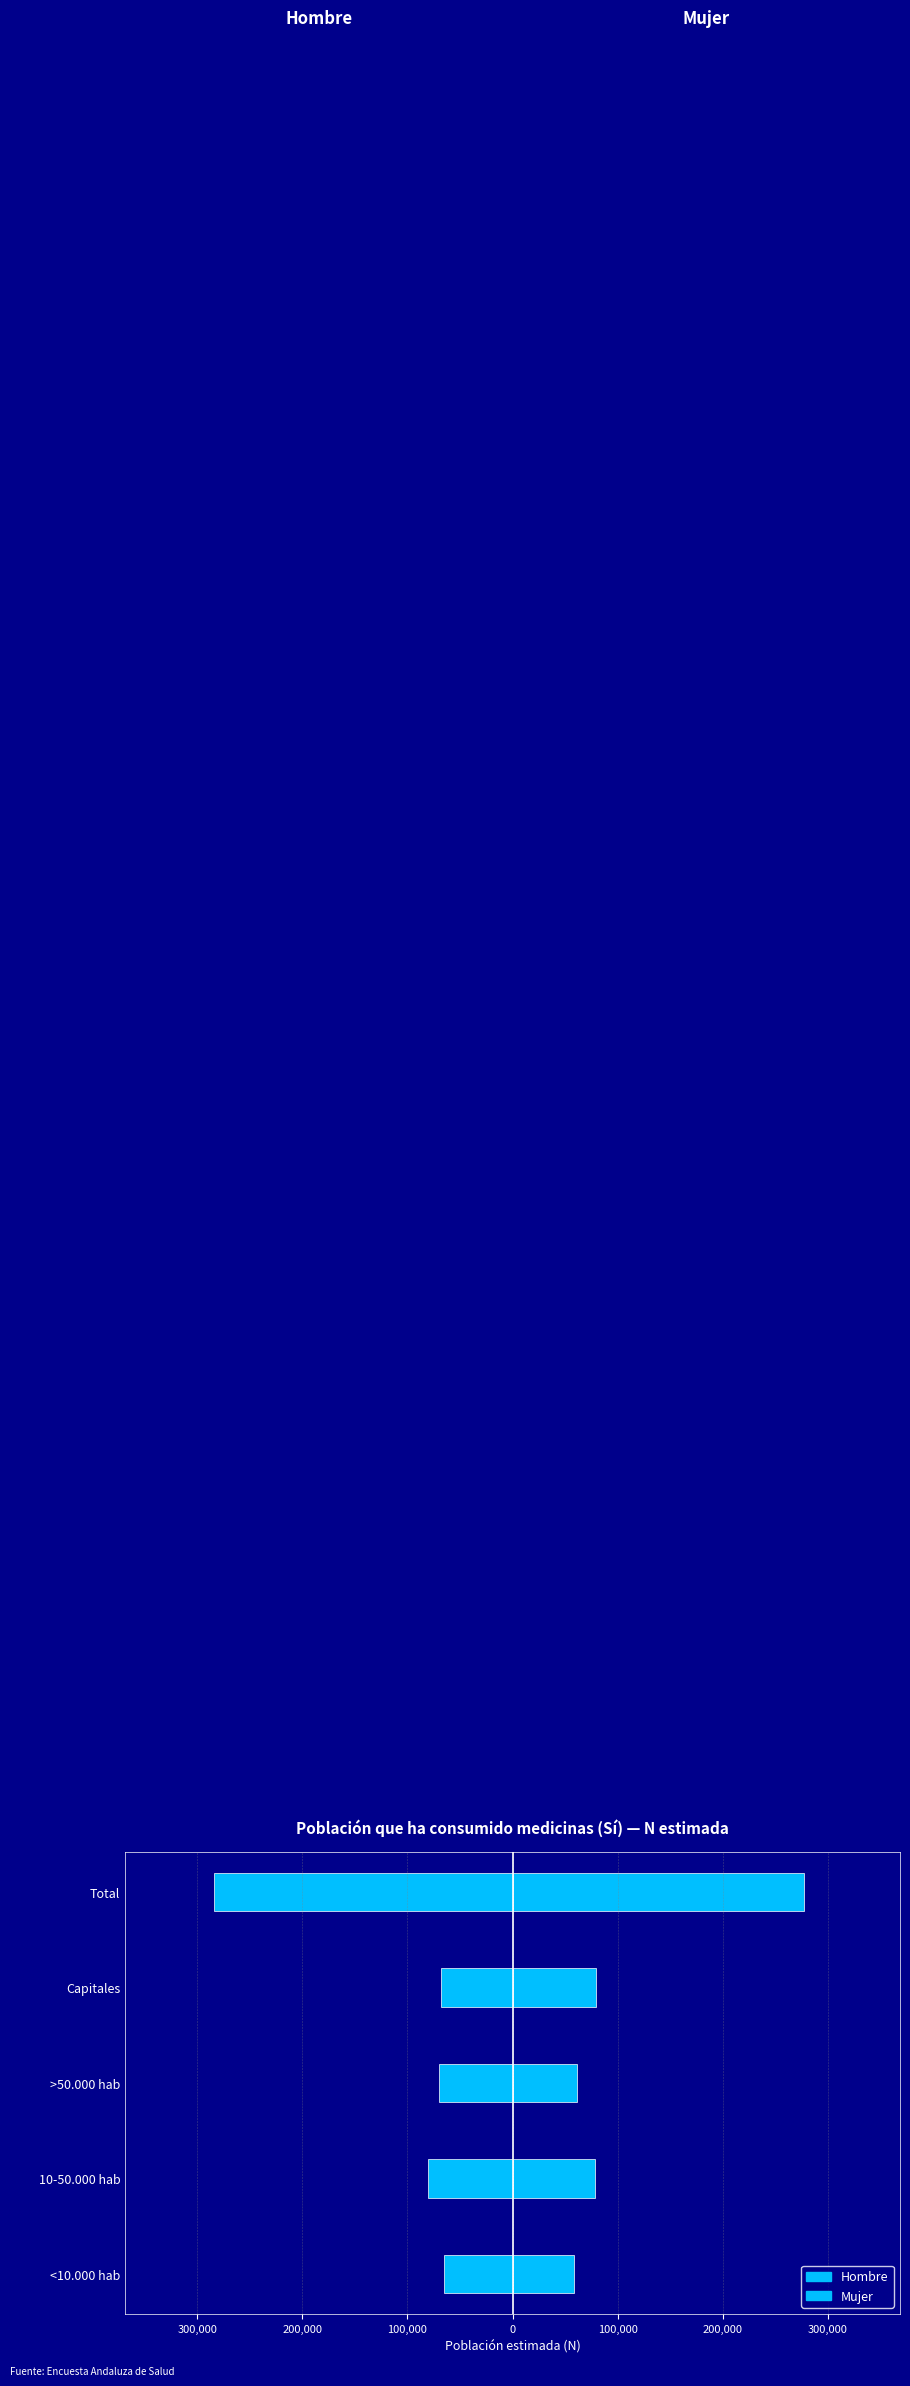

What is the lowest value of the Hombre series?

-283807